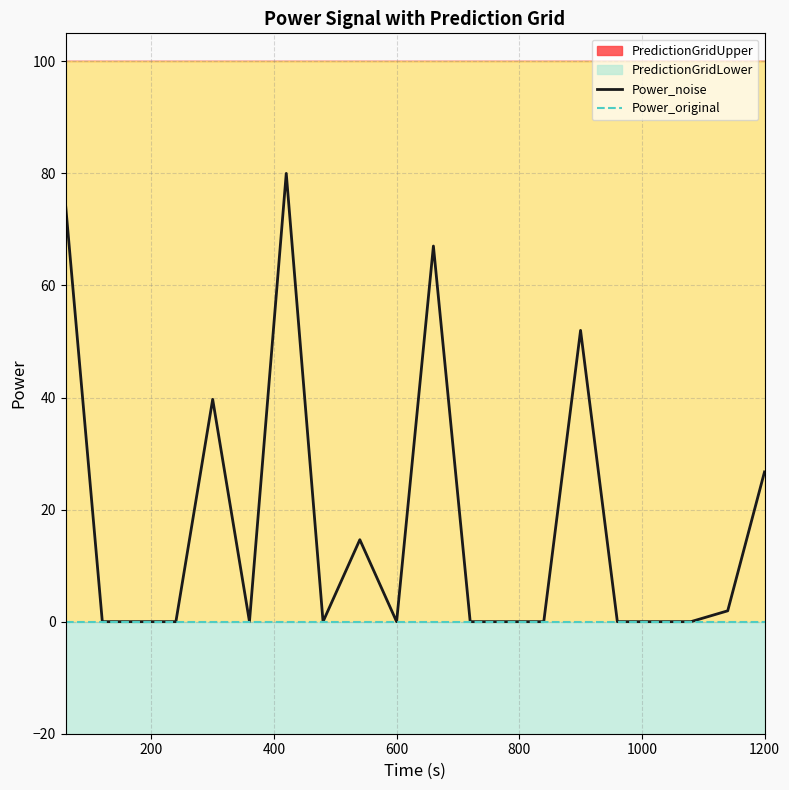

True or false: Power_original and Power_noise cross at least once.

False